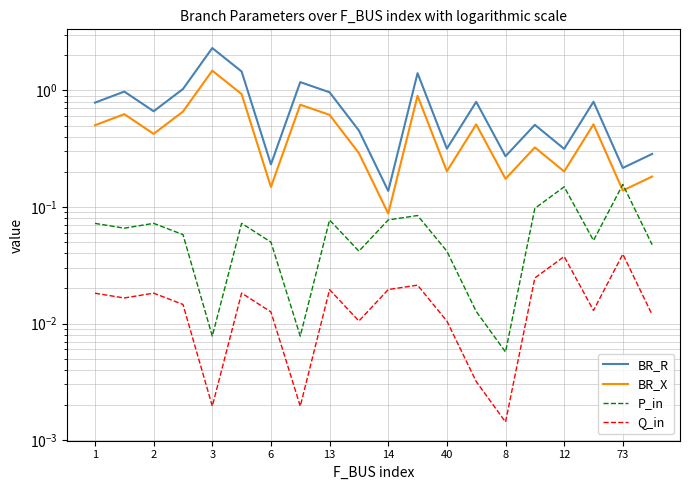

Which series has the largest total across all categories?

BR_R